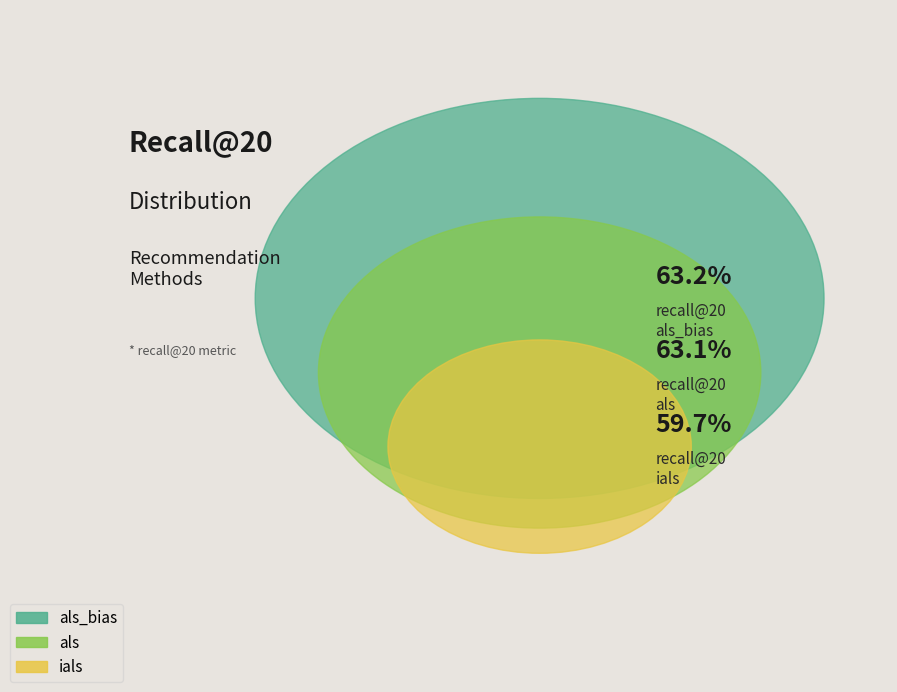

Does als_bias represent more than half of the total?

No